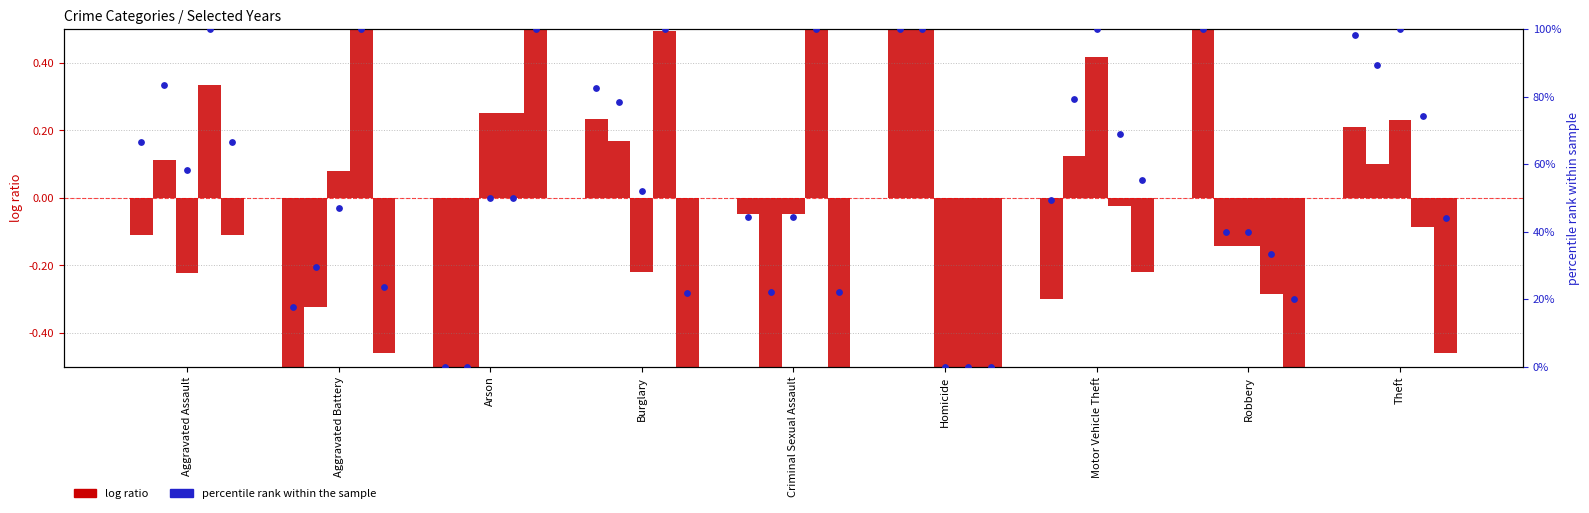

At which category is the sum across all series the highest?

Homicide